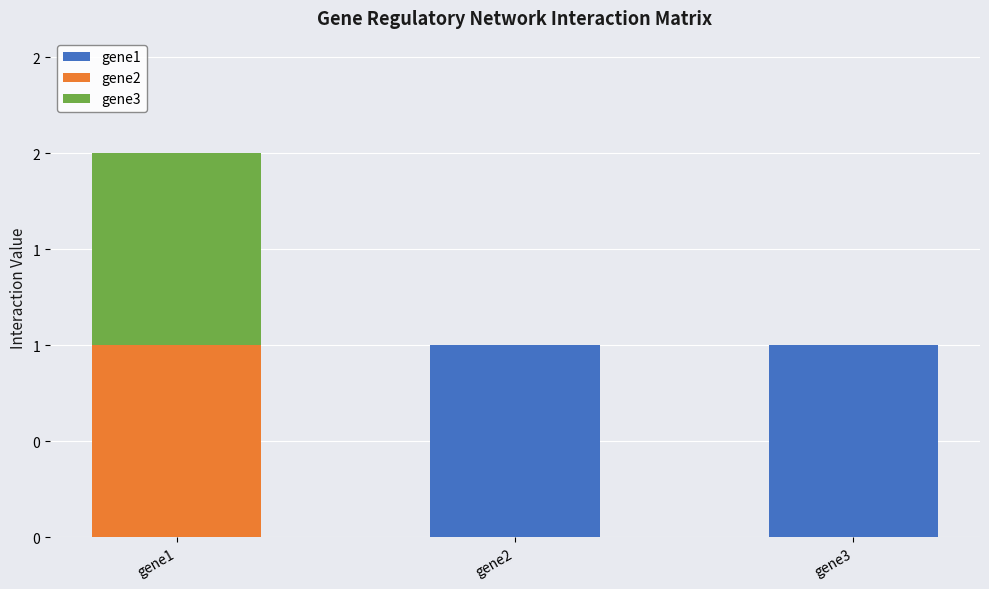

What are all the series names shown in the legend?

gene1, gene2, gene3